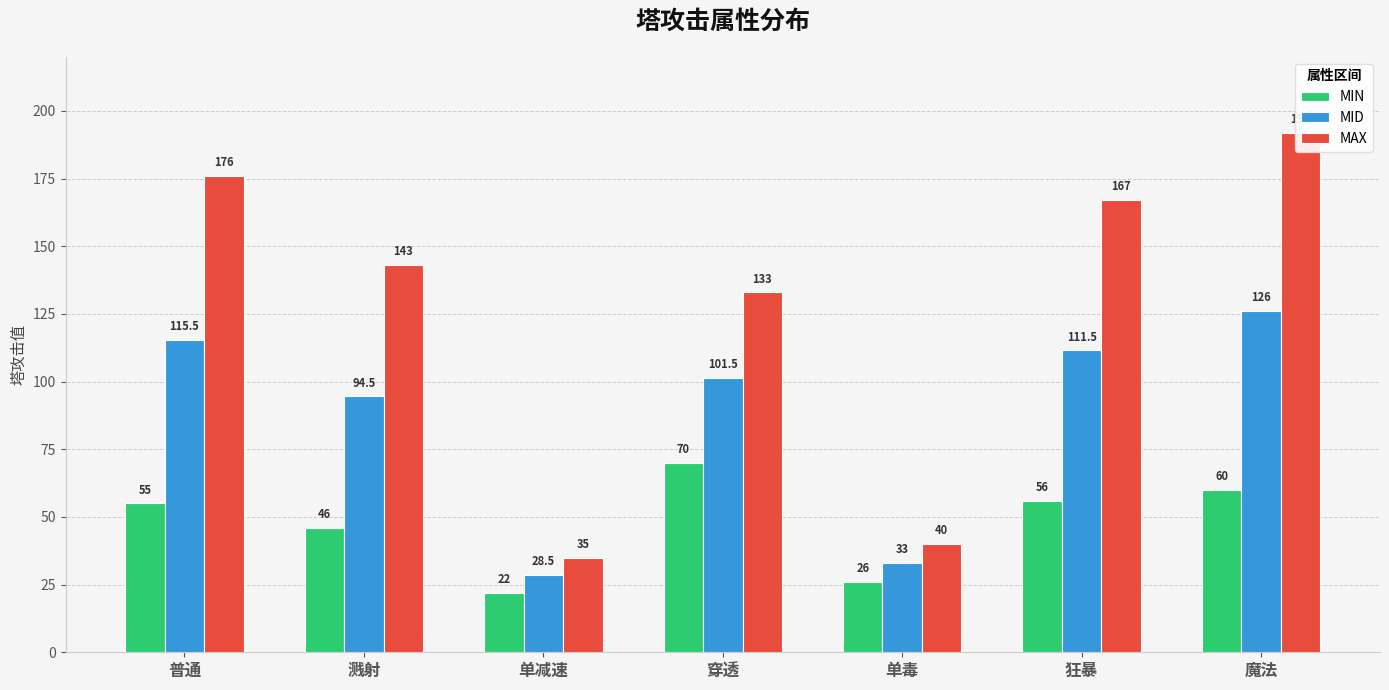

Where is MAX nearest to the value 113?

穿透